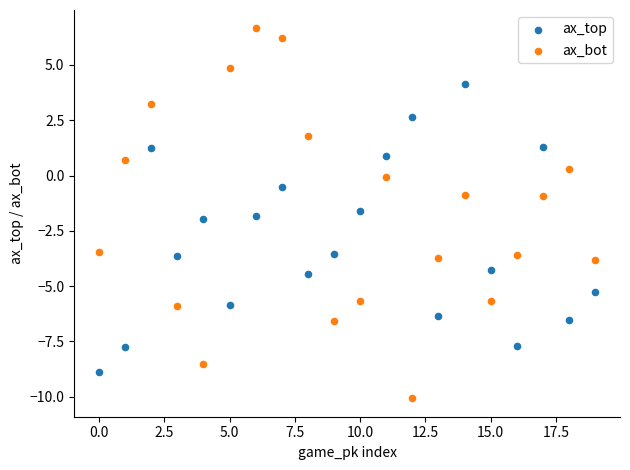

Which series contains the highest Y value?

ax_bot